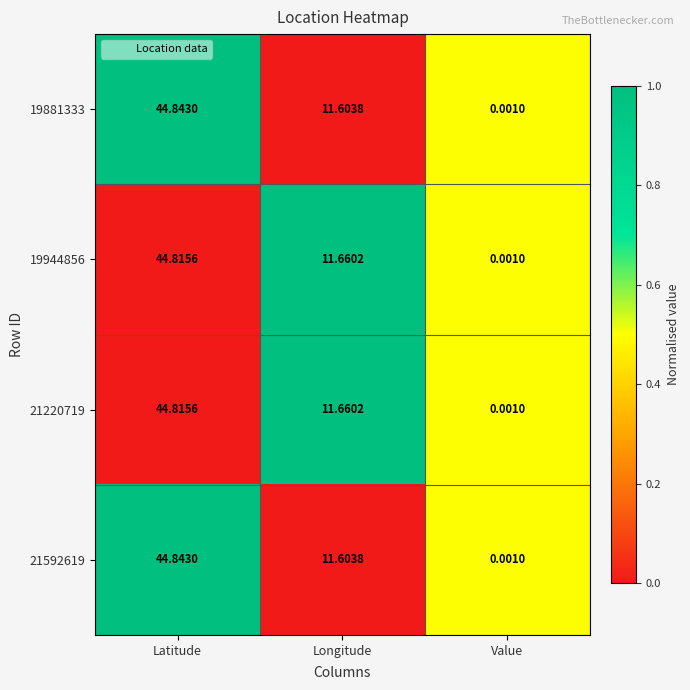

List the labels in order of 21220719 value, largest first.

Latitude, Longitude, Value